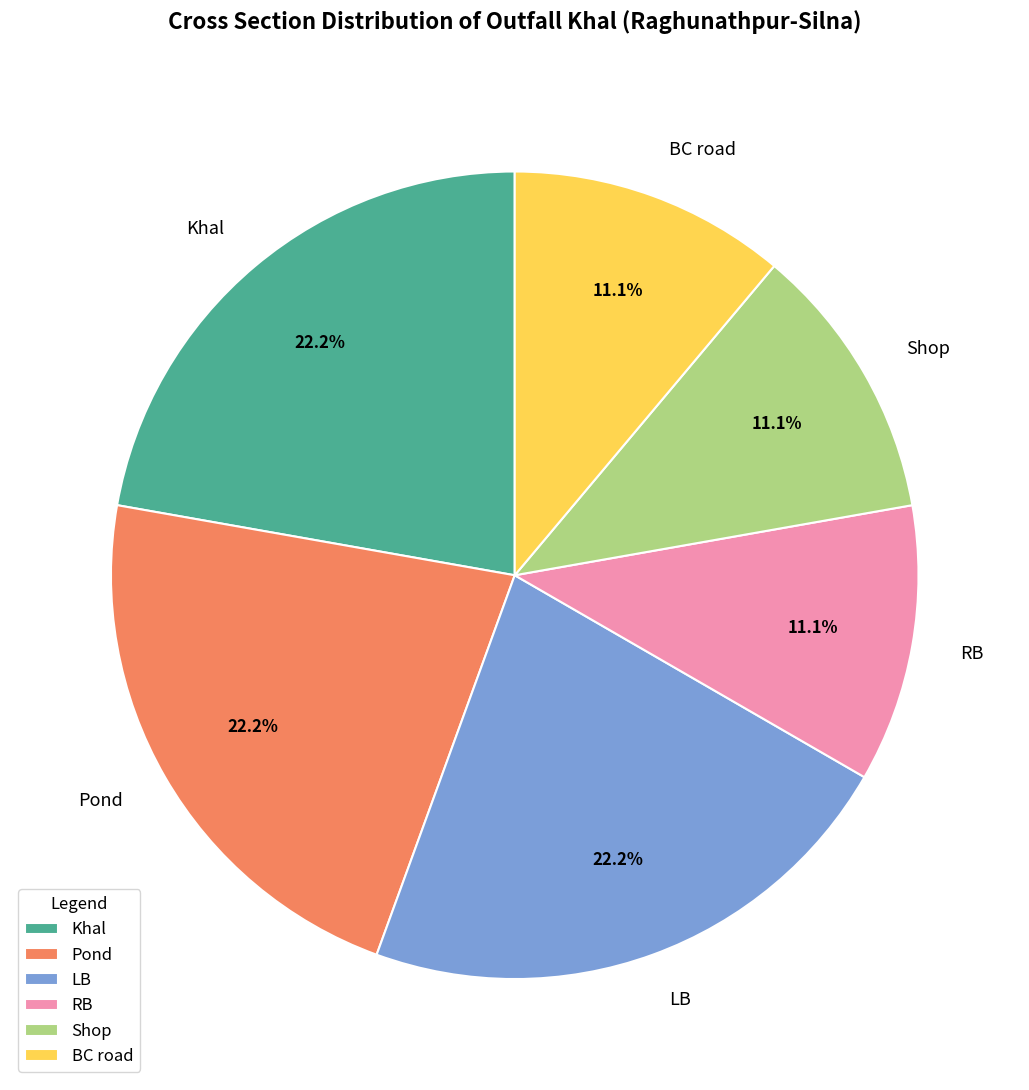

Count the number of slices in the pie.

6